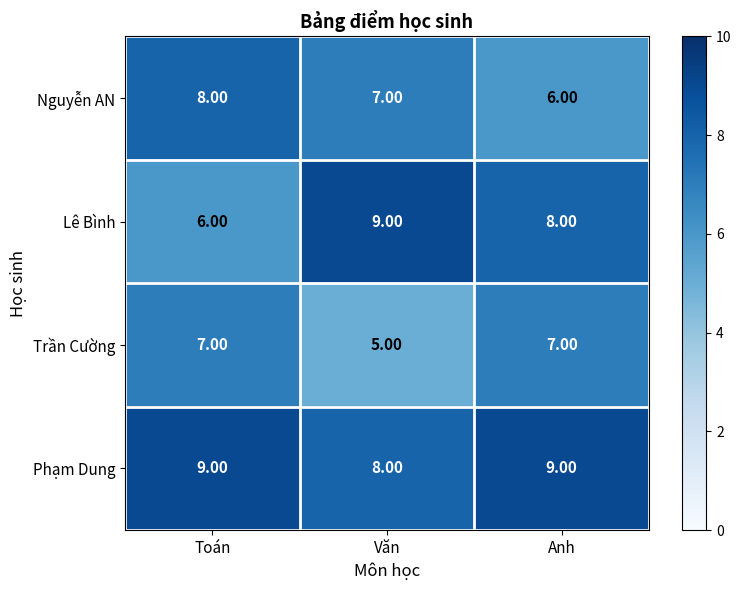

What is the total value across all series at Văn?

29